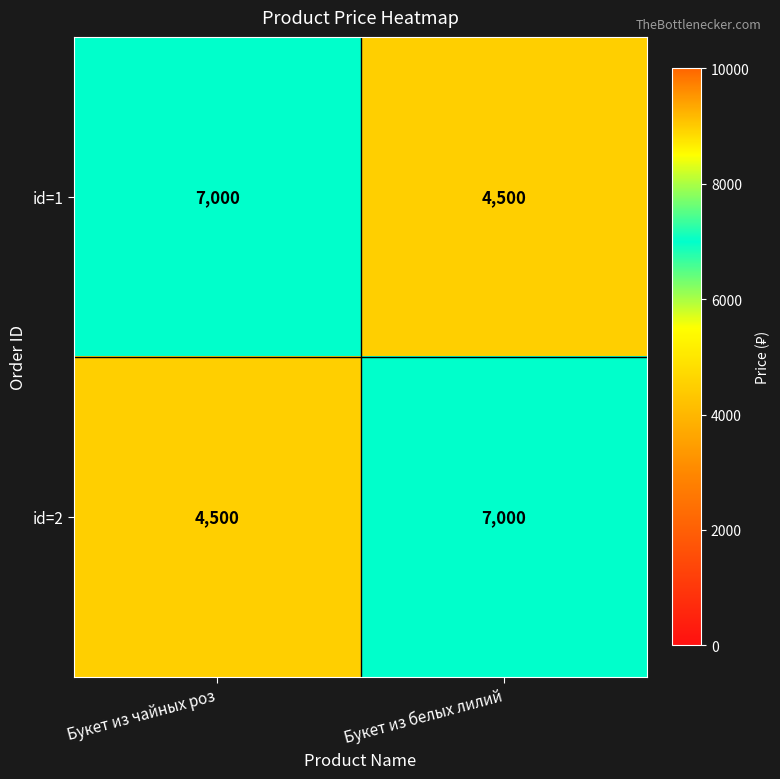

What is the difference between the id=1 values at Букет из чайных роз and Букет из белых лилий?

2500